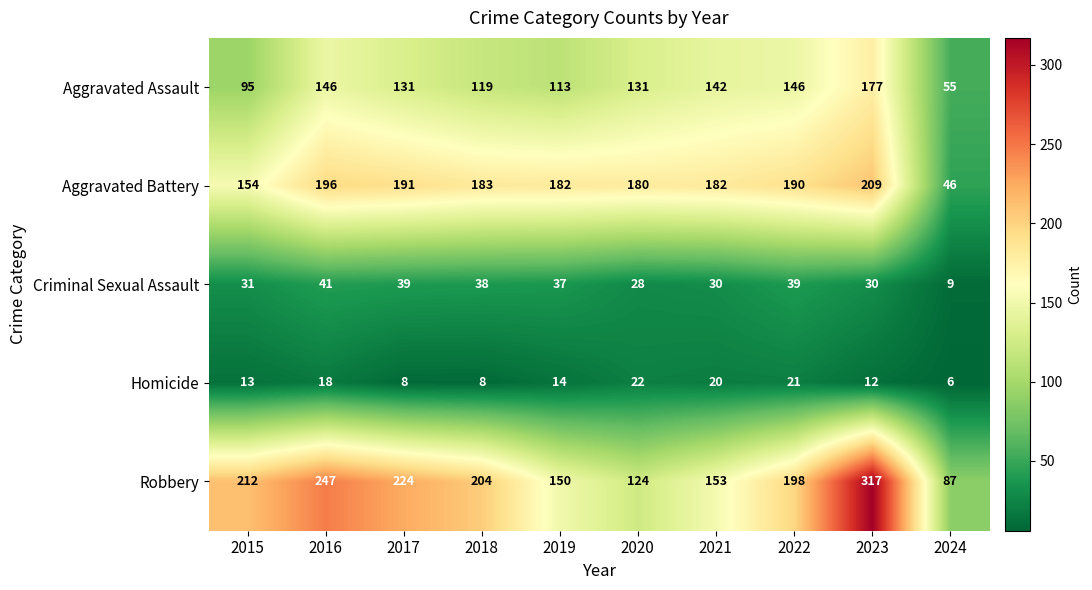

Between 2022 and 2023, which series saw the biggest shift?

Robbery